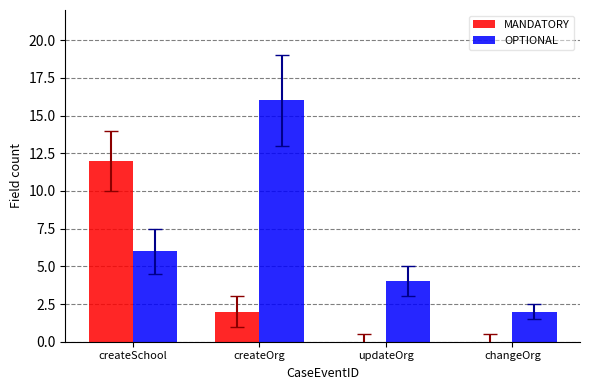

Which category has the highest value in the OPTIONAL series?

createOrg